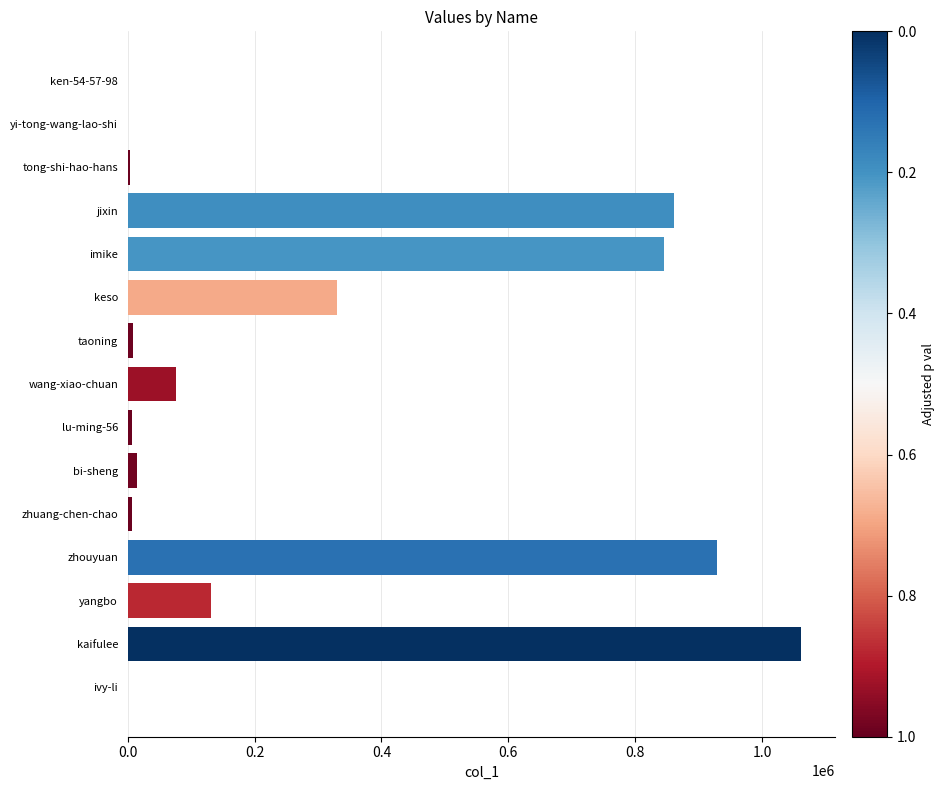

What is the greatest value displayed?

1062043